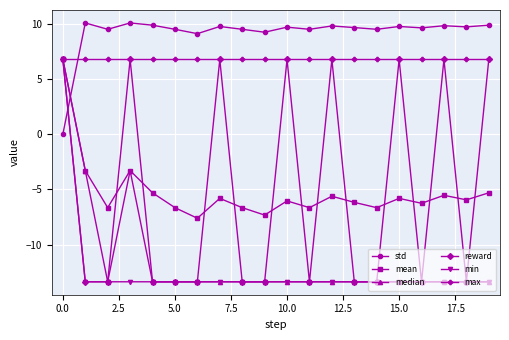

What is the greatest value displayed?

10.1